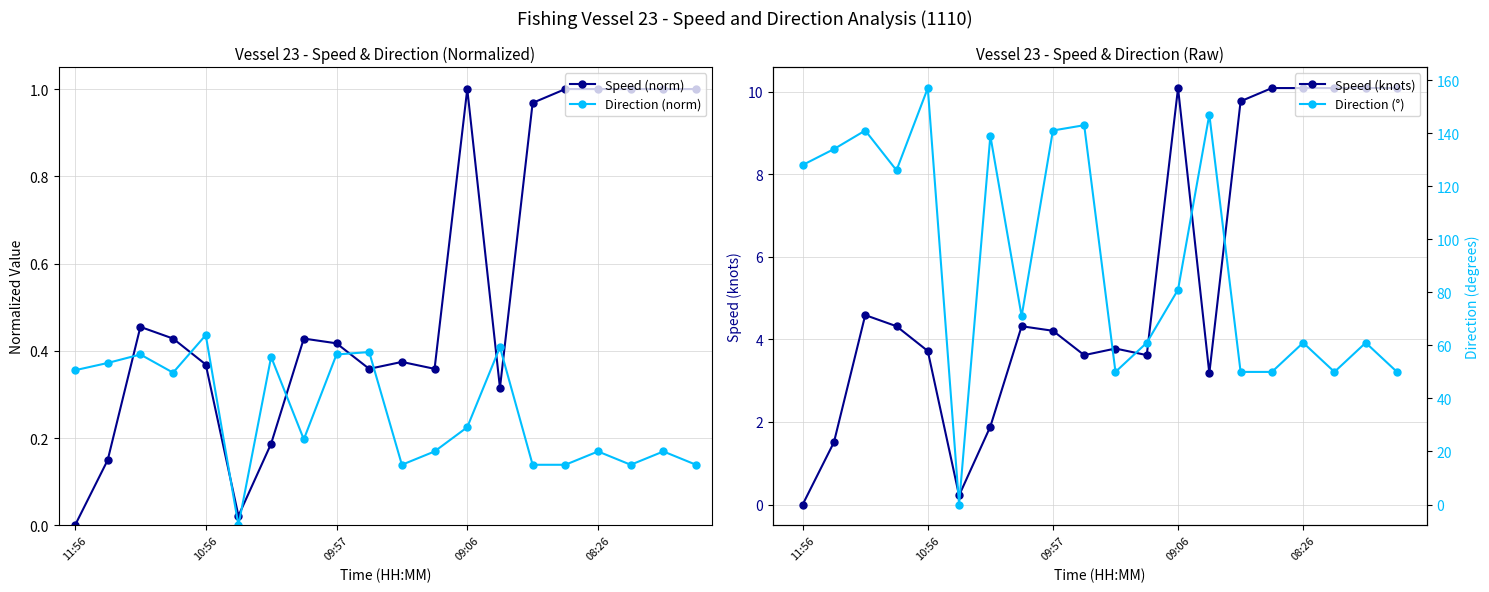

At how many categories does at least one series exceed 148?

1